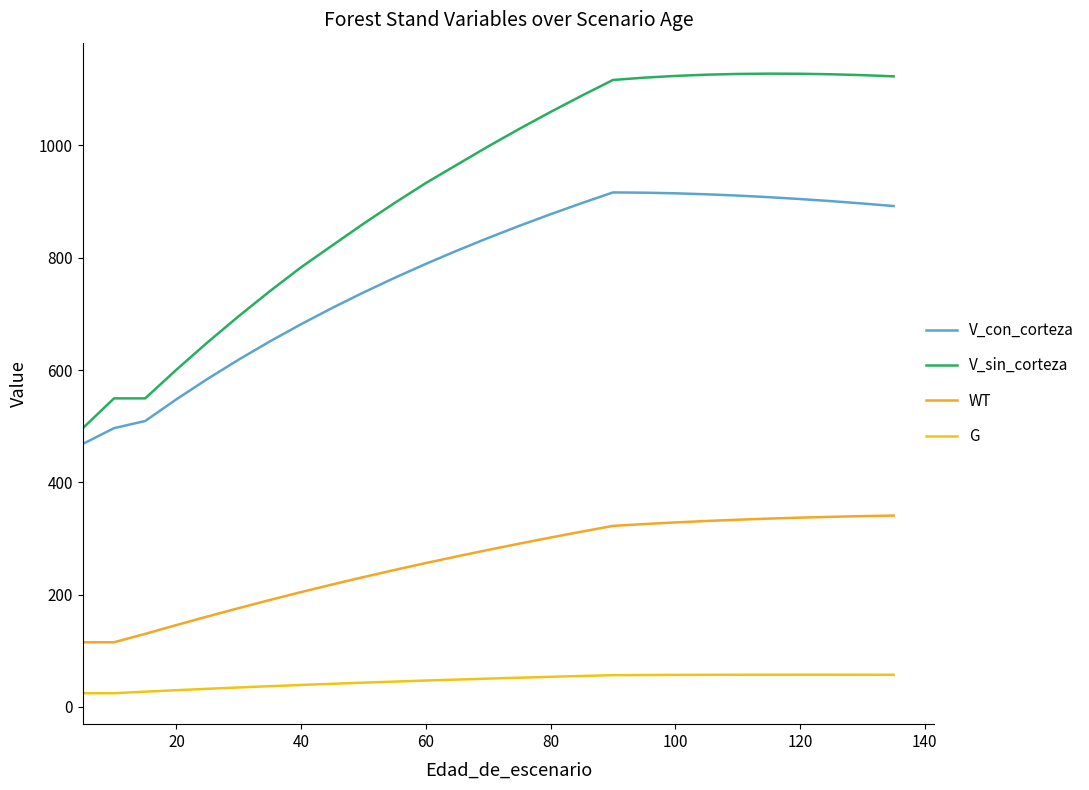

What is the greatest value displayed?

1127.7